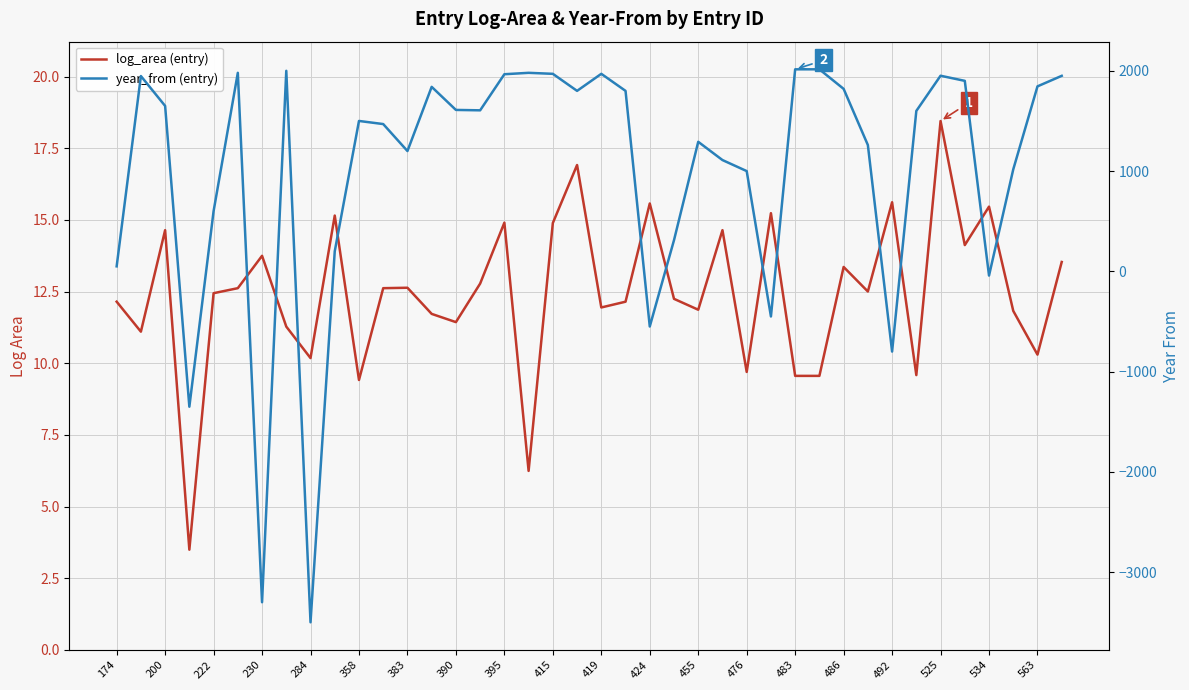

Rank the series by their average value, from highest to lowest.

year_from (entry), log_area (entry)